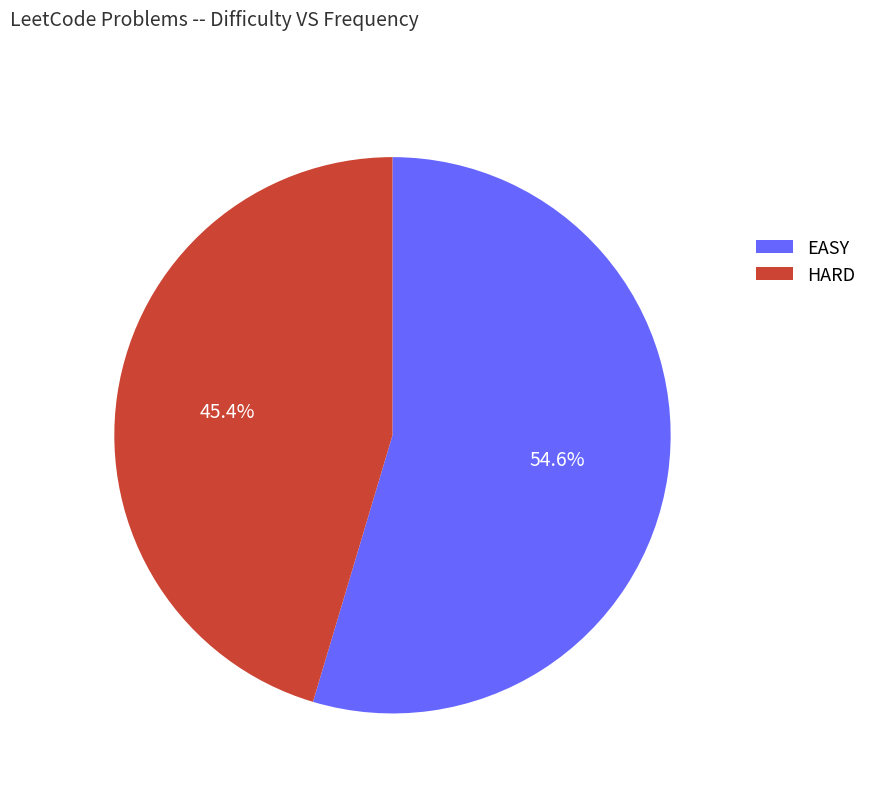

How many segments does this pie chart have?

2